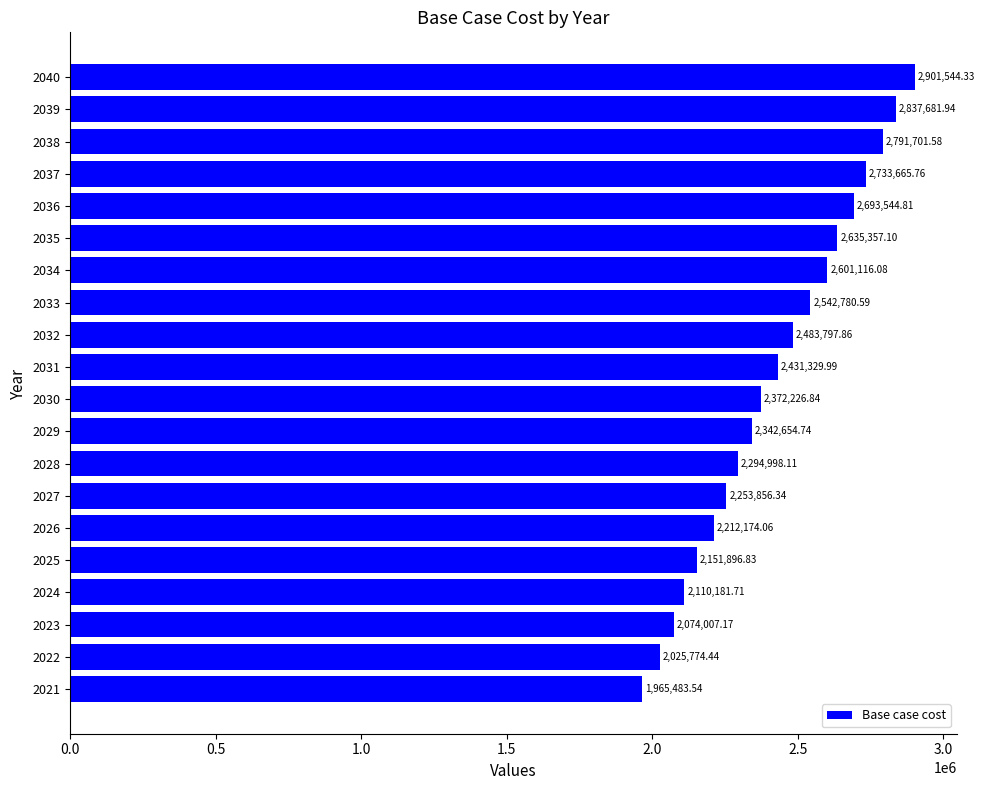

How many data points does each series have?

20